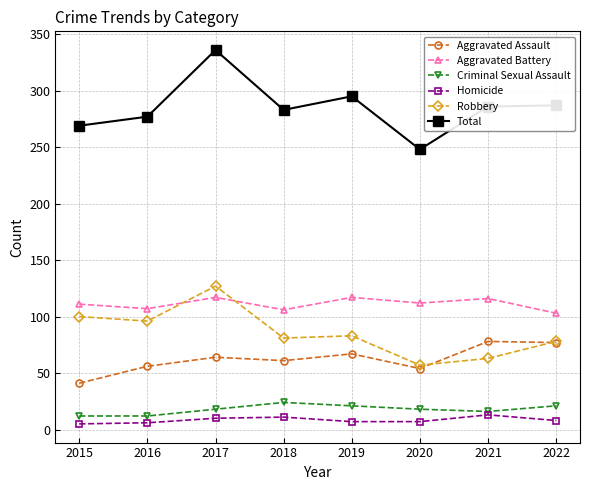

Count the number of categories in the chart.

8